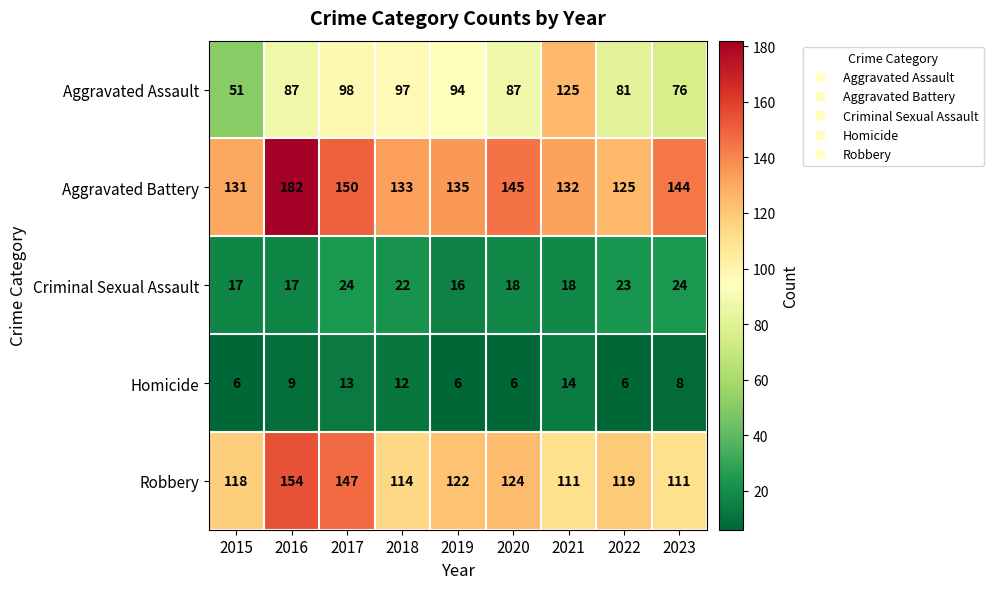

At 2016, list the series in order from smallest to largest.

Homicide, Criminal Sexual Assault, Aggravated Assault, Robbery, Aggravated Battery